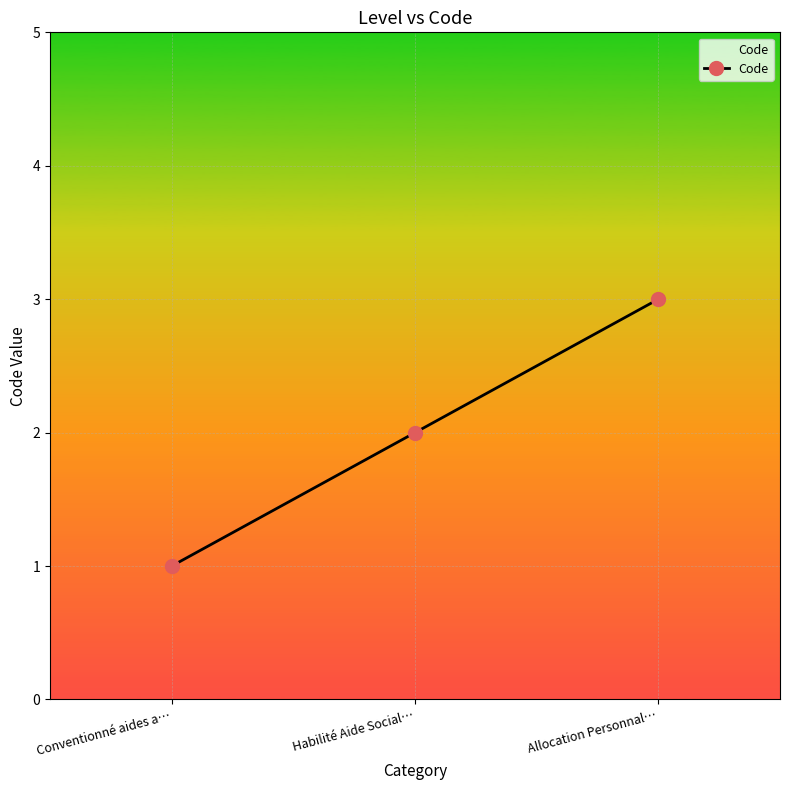

Count the number of data series in this chart.

1